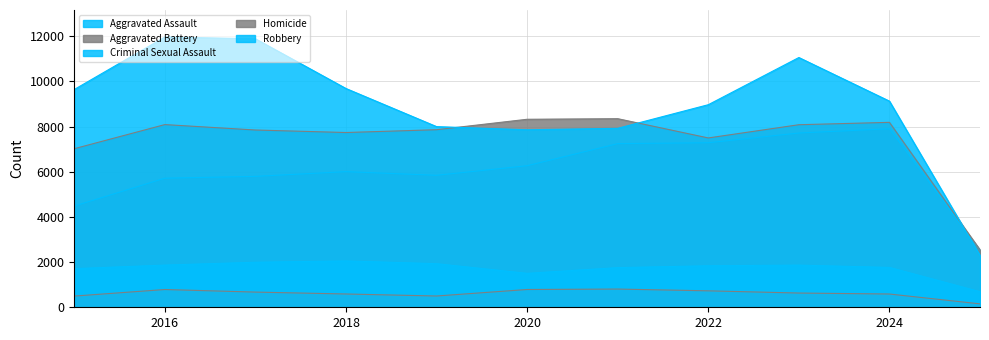

What is the total value across all series at 2021?

26069